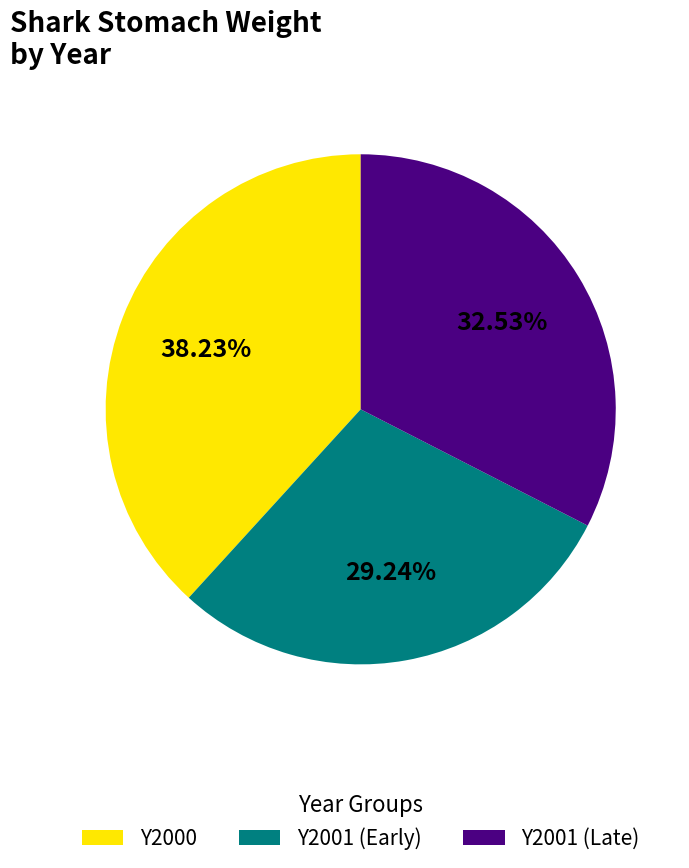

To the nearest percent, what is the difference between the largest and smallest slice percentages?

9%